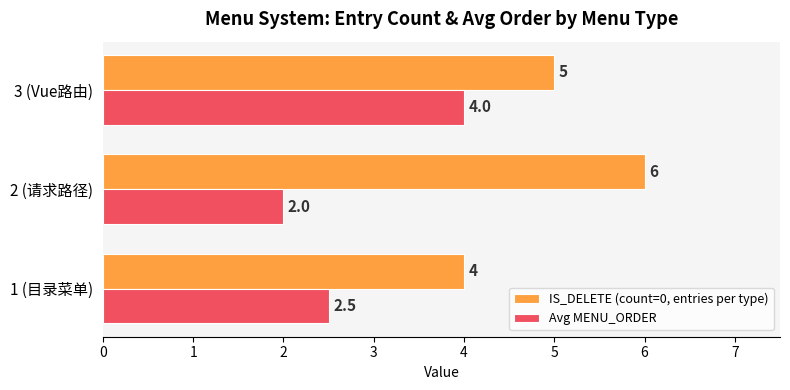

How many IS_DELETE (count=0, entries per type) values are between 4 and 6?

3